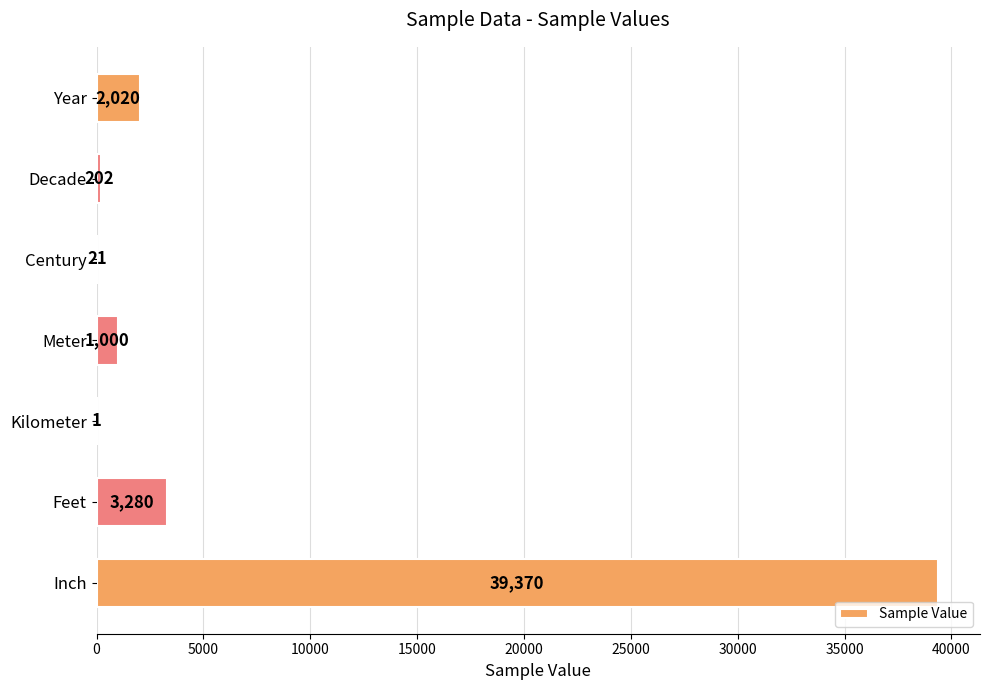

What is the change in value from Year to Meter?

-1020